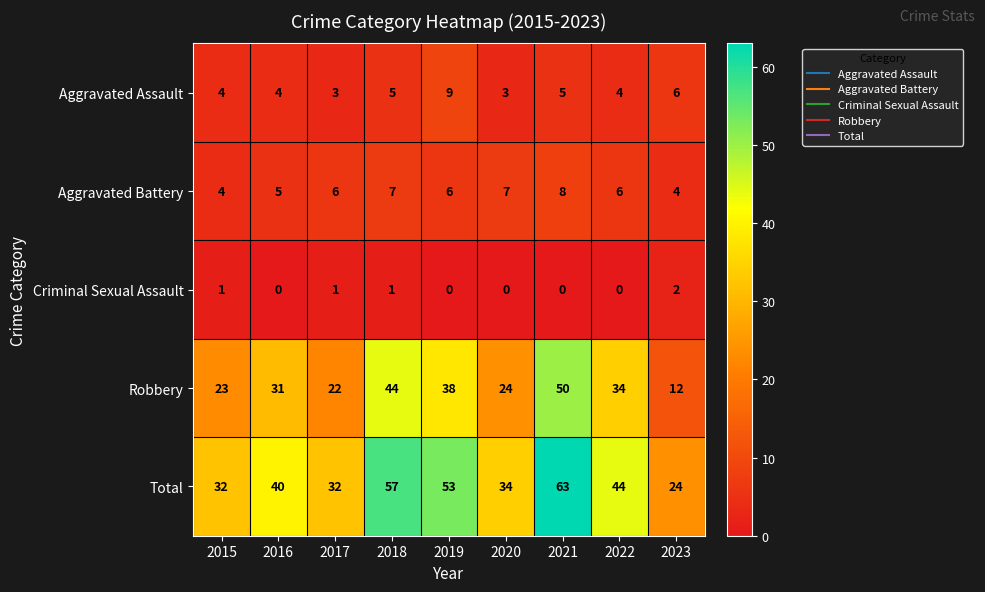

Which series has the largest range (max minus min)?

Total